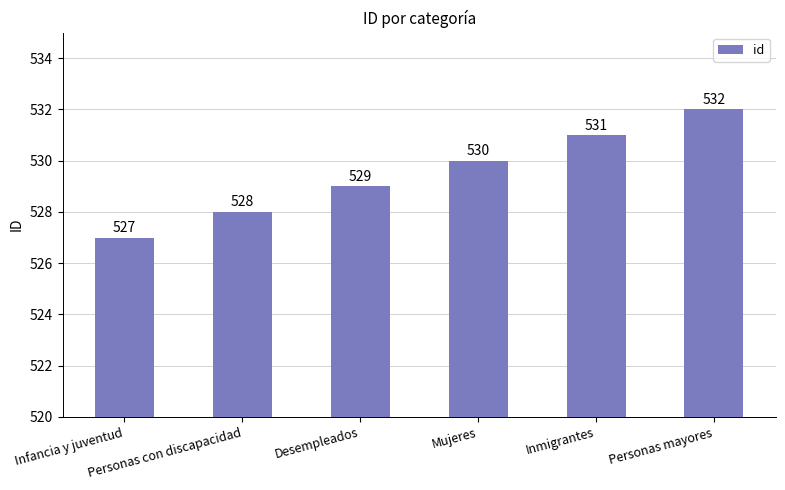

What is the change in value from Desempleados to Mujeres?

+1